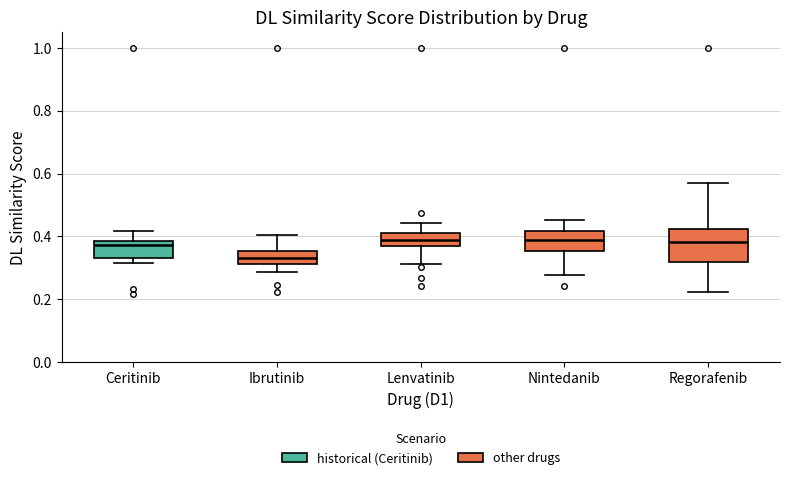

Where is the lower edge of the box for Ibrutinib on the y-axis? The values are not printed on the chart, so give them approximately, as read against the axis.

0.32